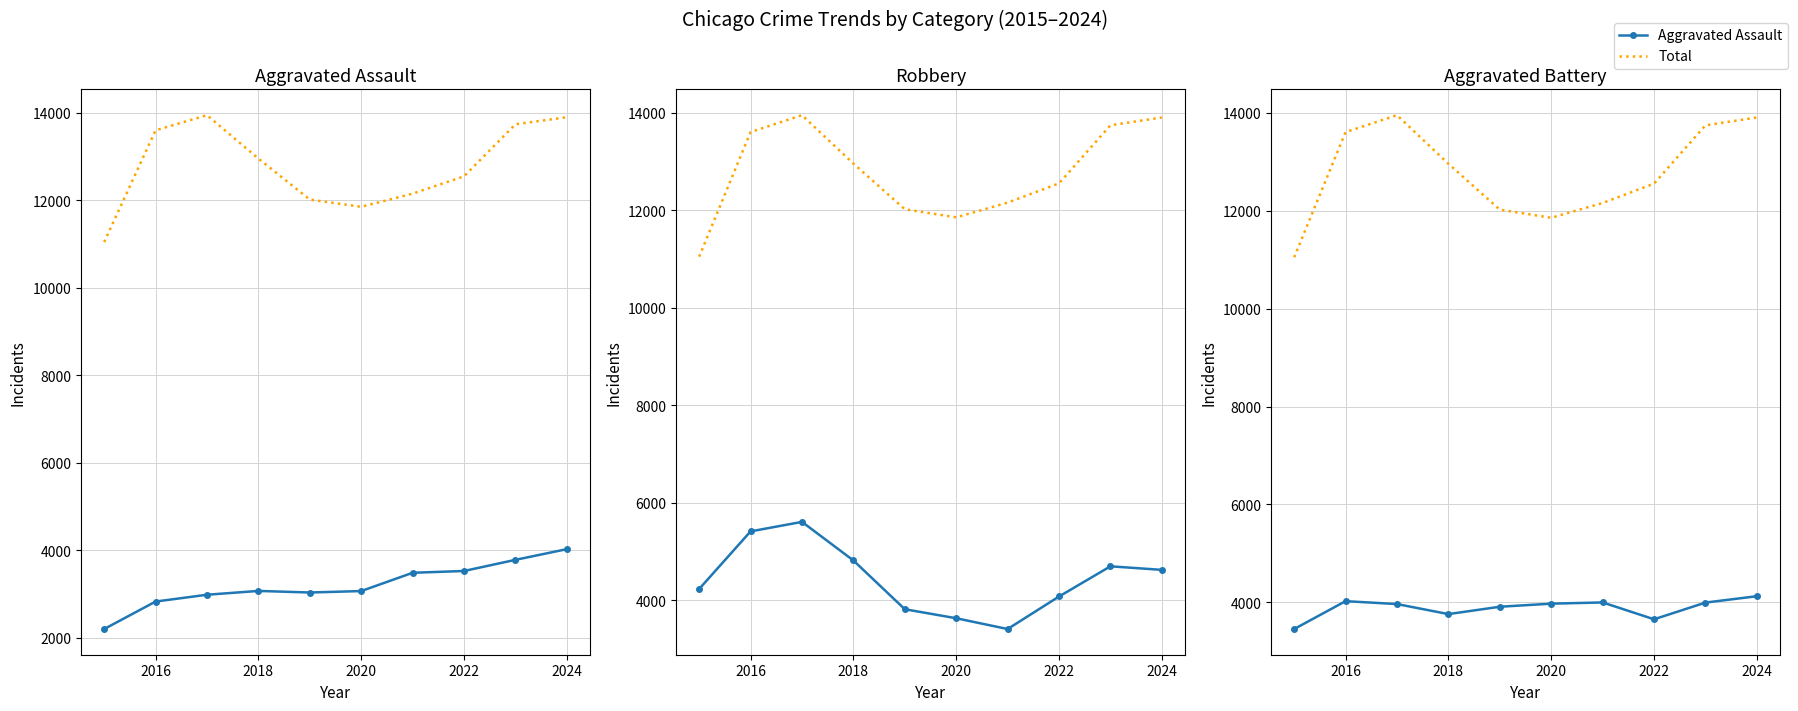

How many data points in Robbery are above 4626?

4